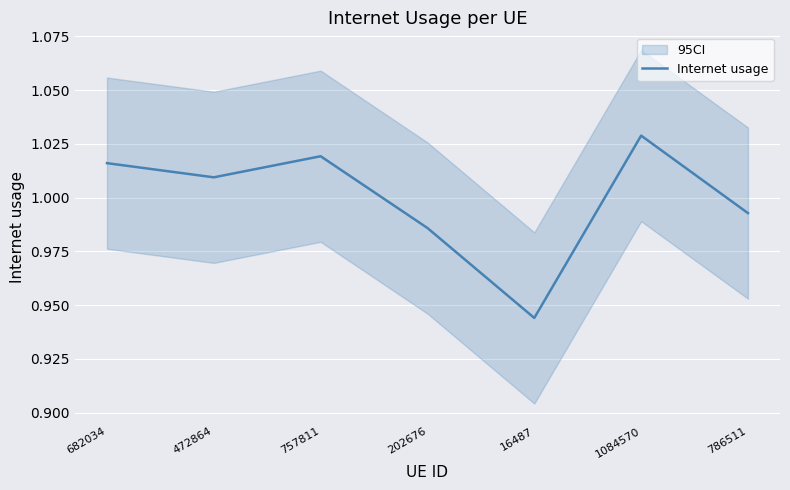

Rank the categories by value from highest to lowest.

1084570, 757811, 682034, 472864, 786511, 202676, 16487